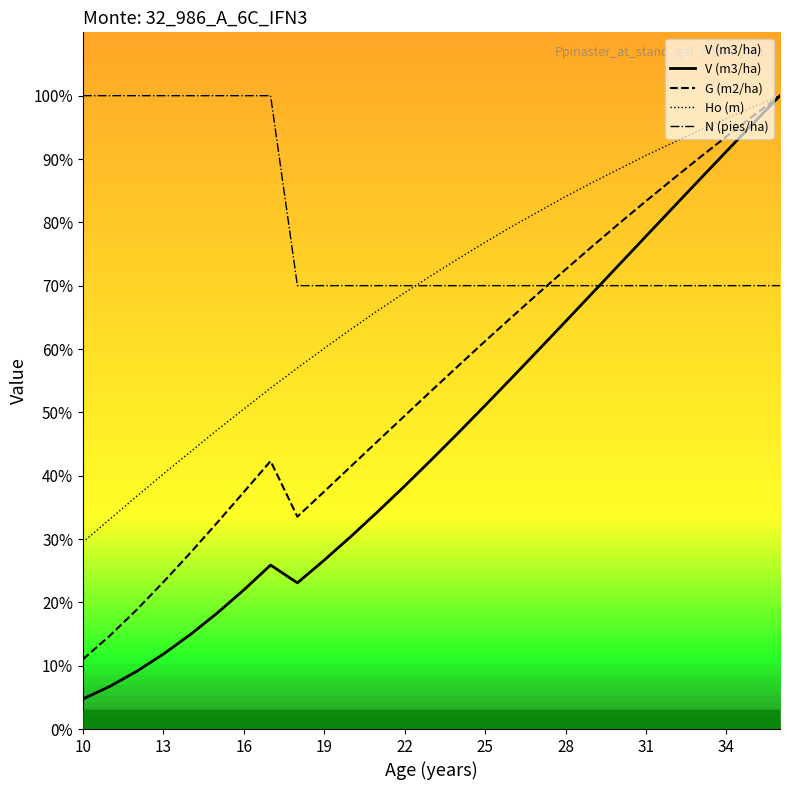

Which series has the largest range (max minus min)?

V (m3/ha)